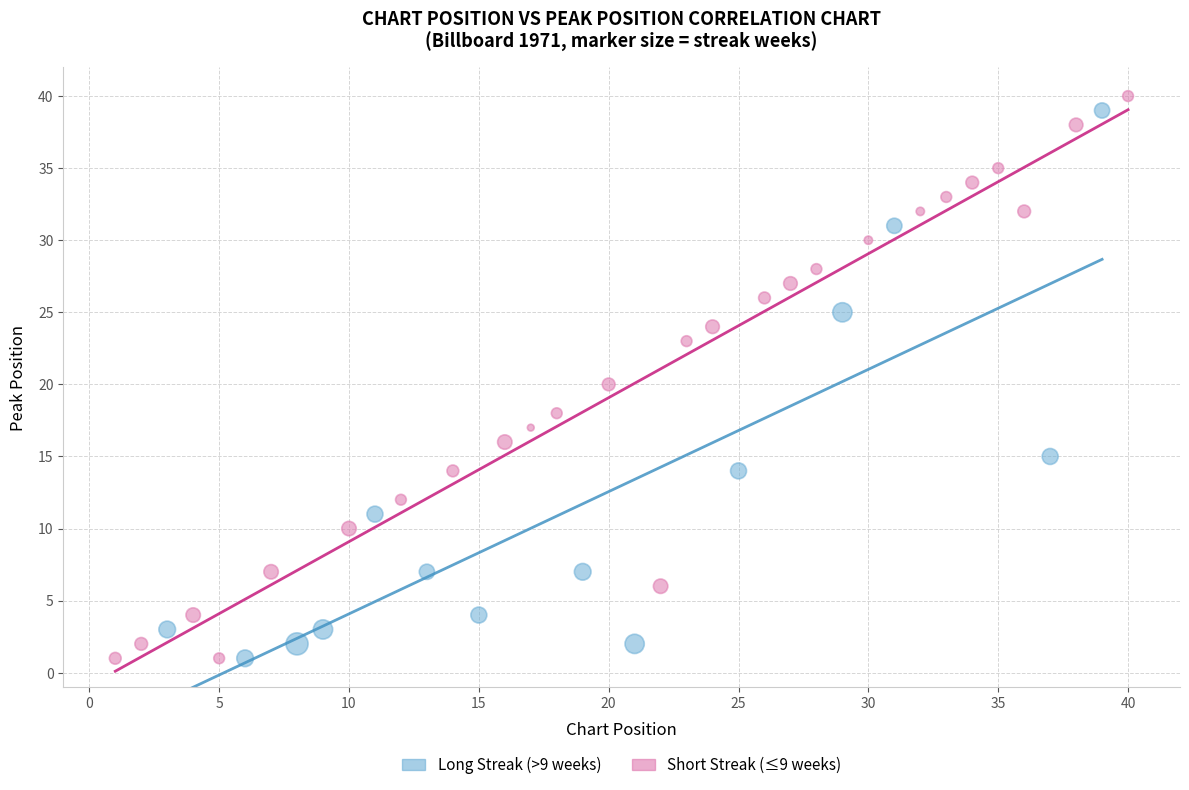

Which series reaches the maximum Y coordinate?

Short Streak (≤9 weeks)